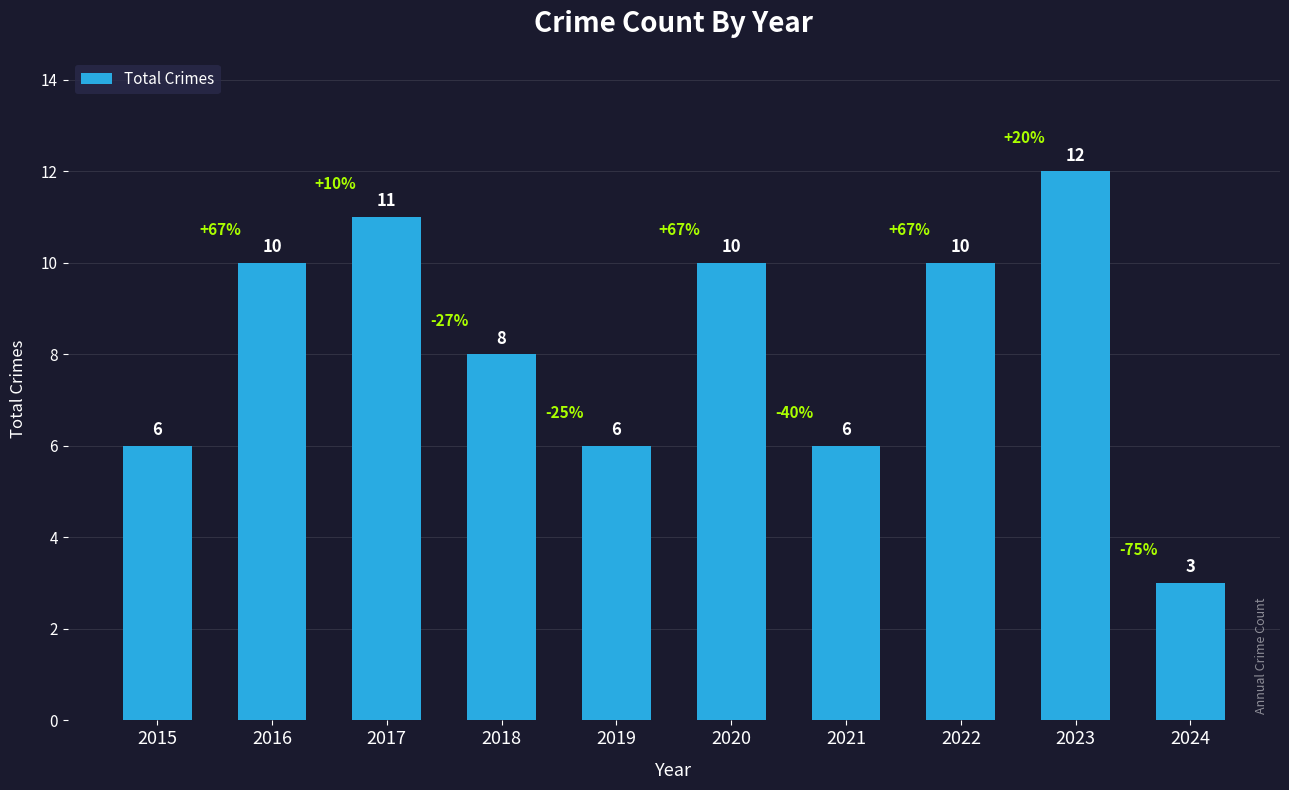

Which label corresponds to the largest value in the chart?

2023